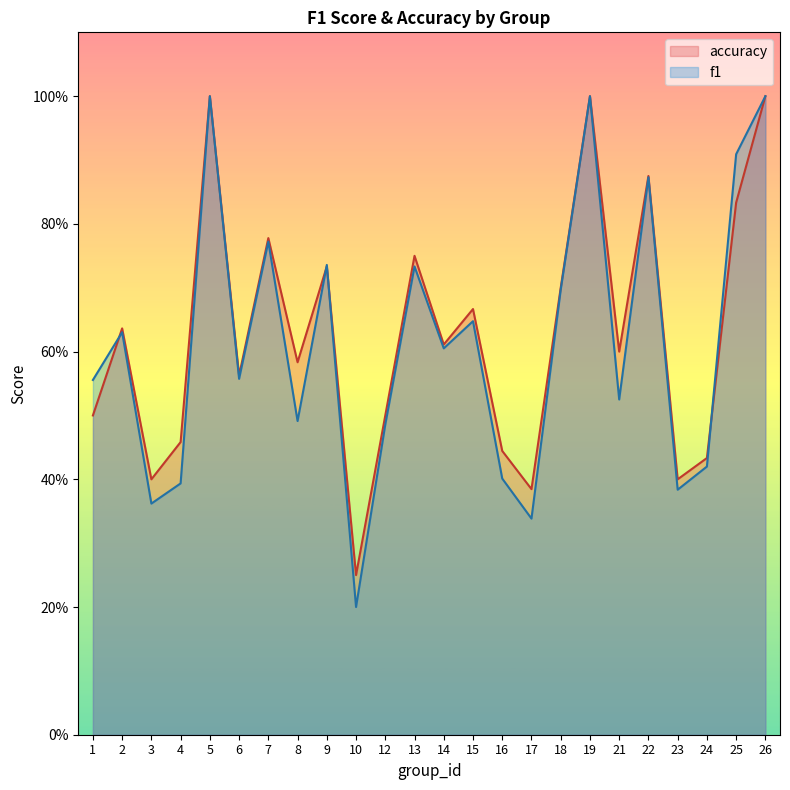

True or false: accuracy and f1 intersect in this chart.

True